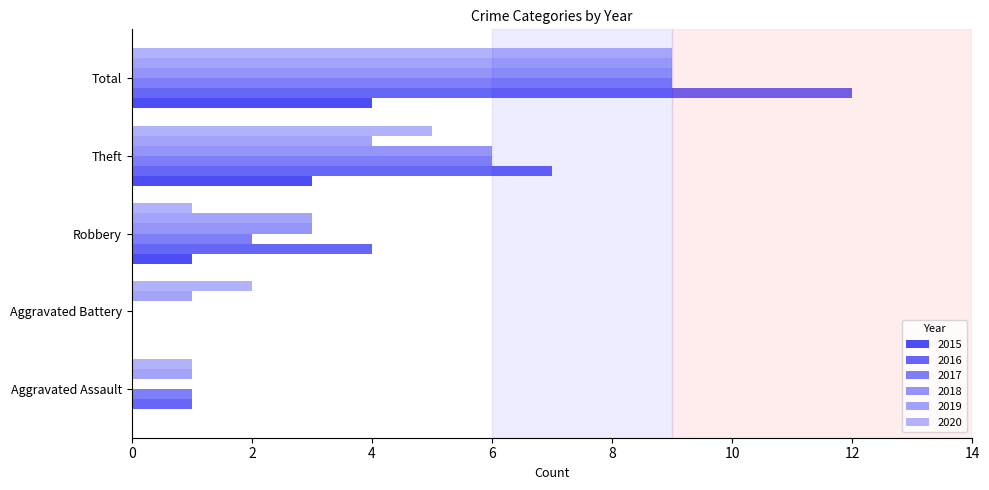

Reading left to right, what are all the values shown in this chart?

2015: Aggravated Assault=0	Aggravated Battery=0	Robbery=1	Theft=3	Total=4
2016: Aggravated Assault=1	Aggravated Battery=0	Robbery=4	Theft=7	Total=12
2017: Aggravated Assault=1	Aggravated Battery=0	Robbery=2	Theft=6	Total=9
2018: Aggravated Assault=0	Aggravated Battery=0	Robbery=3	Theft=6	Total=9
2019: Aggravated Assault=1	Aggravated Battery=1	Robbery=3	Theft=4	Total=9
2020: Aggravated Assault=1	Aggravated Battery=2	Robbery=1	Theft=5	Total=9